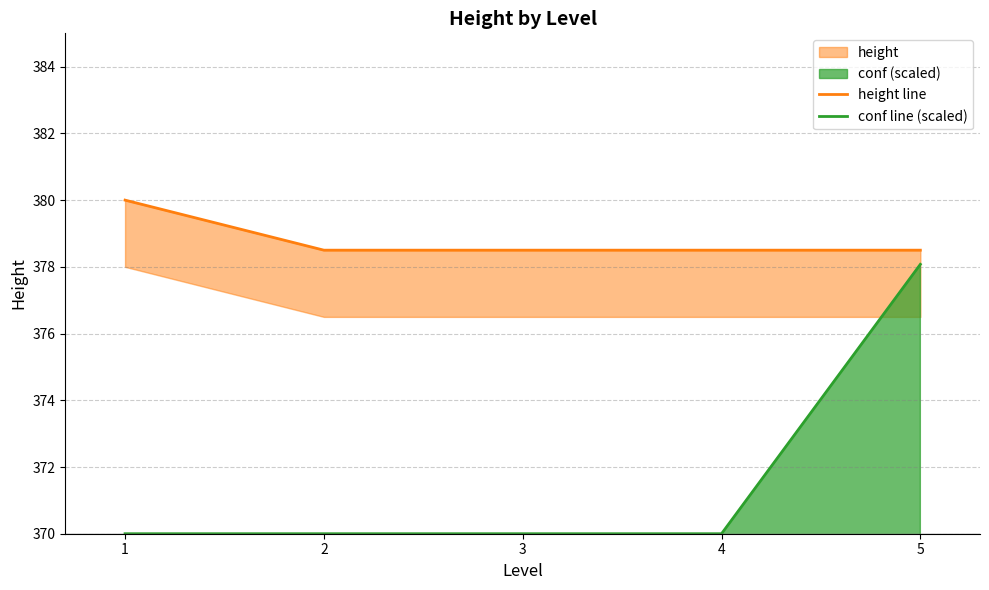

What is the difference between the height line values at 2 and 1?

1.5